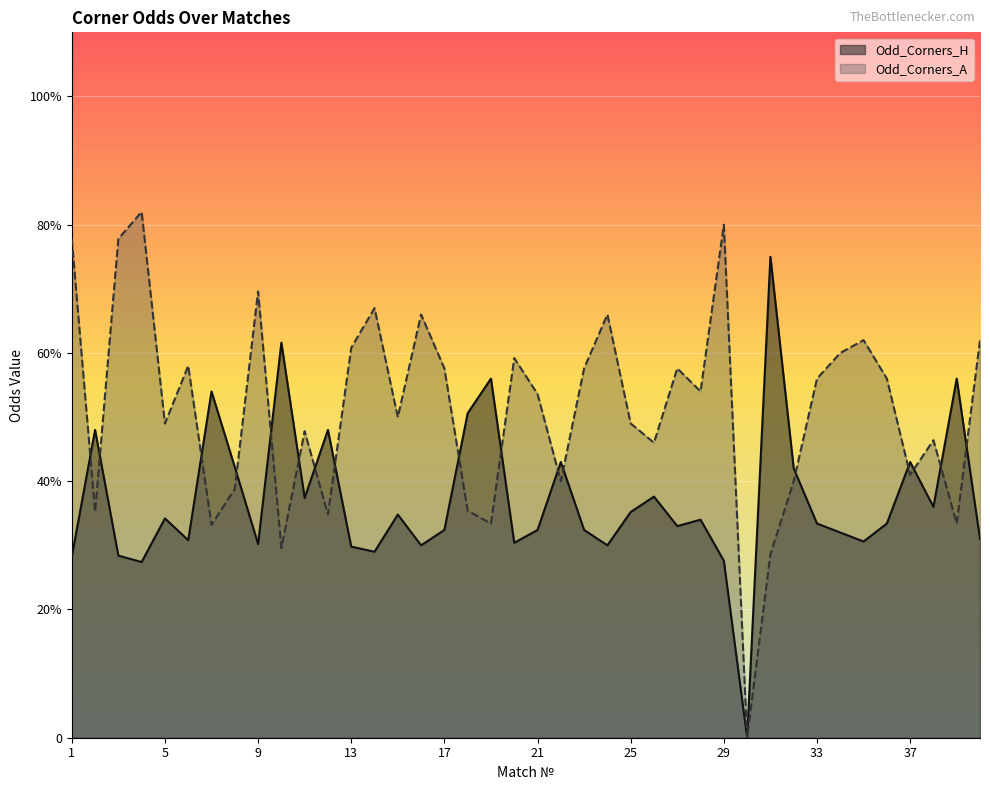

What are all the series names shown in the legend?

Odd_Corners_H, Odd_Corners_A